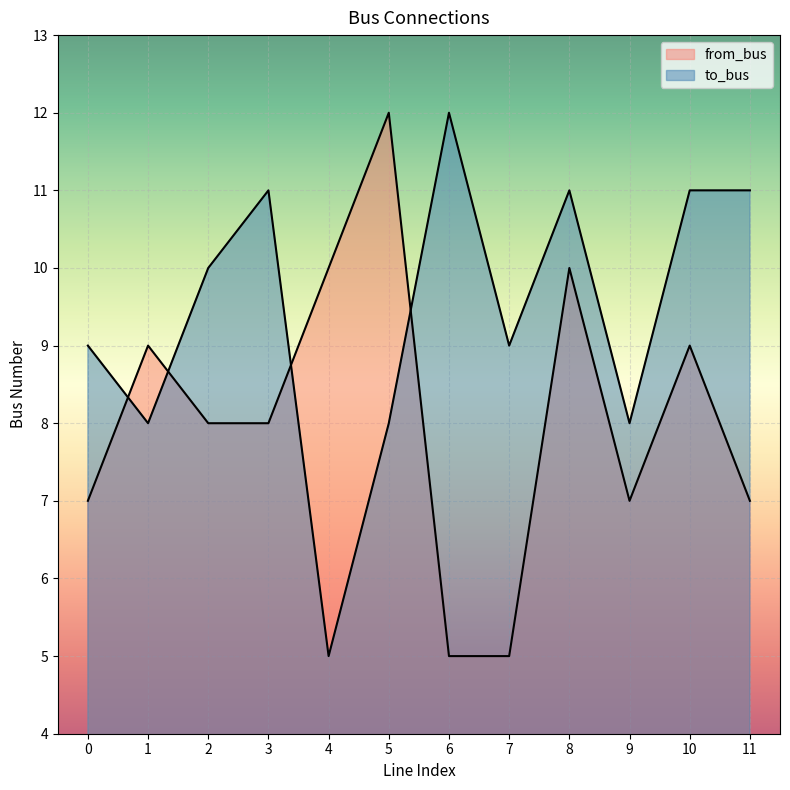

Rank the series by their average value, from highest to lowest.

to_bus, from_bus